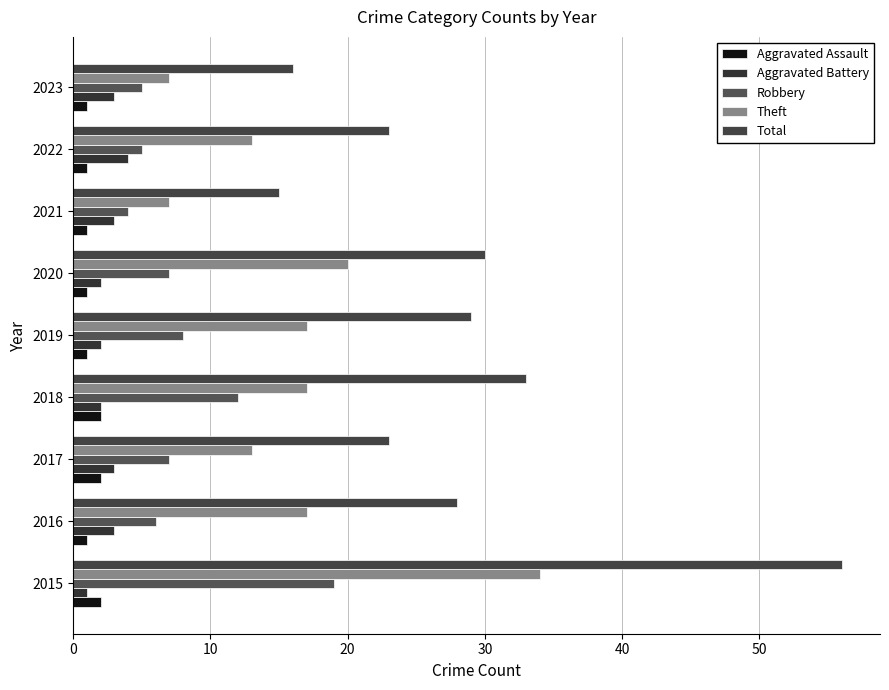

Count the number of data series in this chart.

5